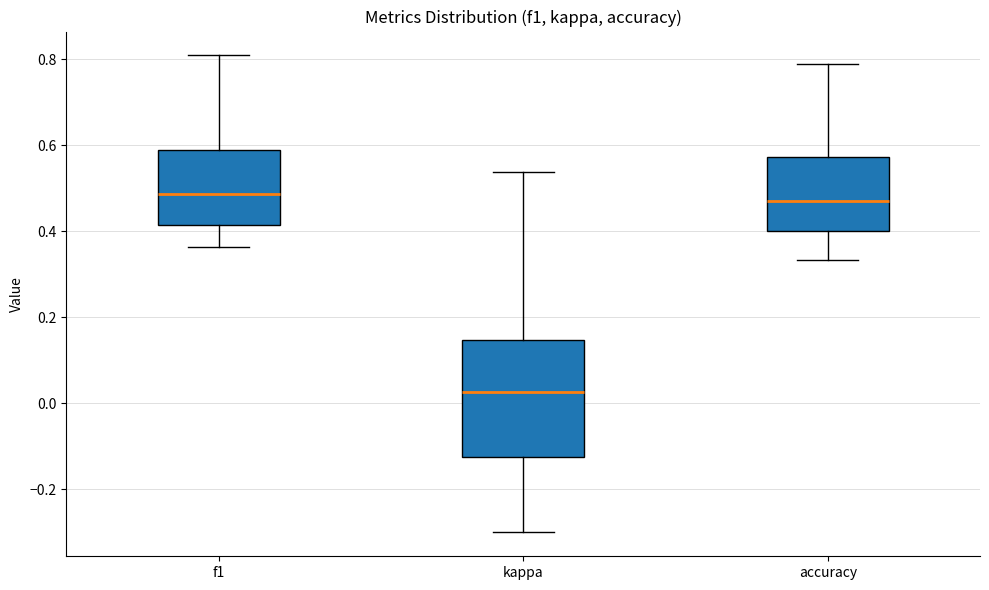

Which box's median line is the lowest?

kappa